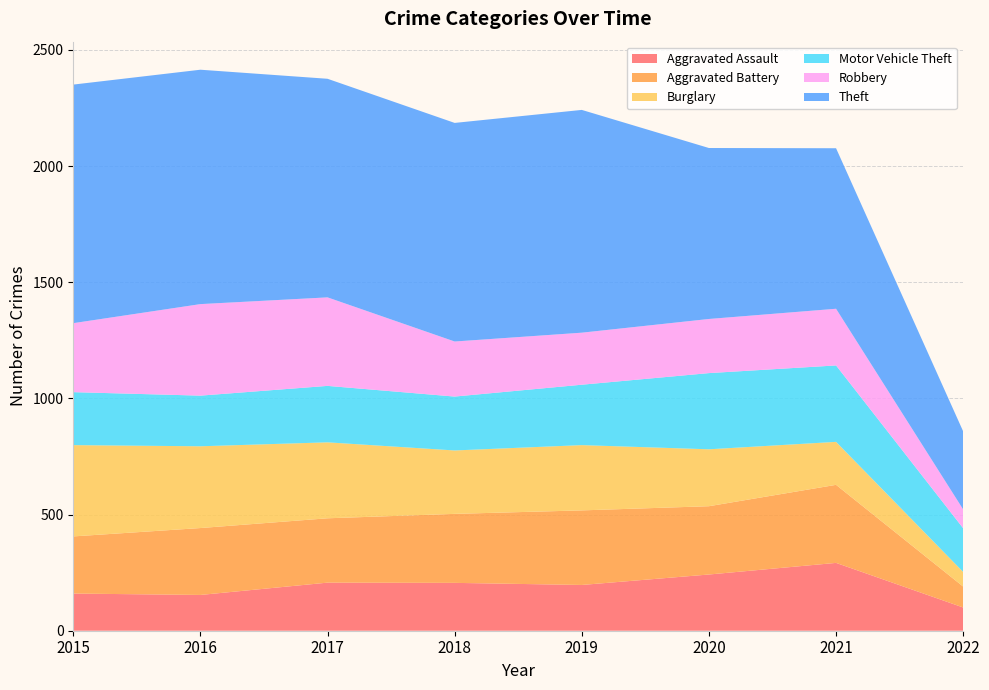

Reading left to right, list all the values displayed in this chart.

Aggravated Assault: 2015=160	2016=154	2017=207	2018=206	2019=197	2020=242	2021=292	2022=100
Aggravated Battery: 2015=246	2016=288	2017=277	2018=297	2019=321	2020=294	2021=336	2022=90
Burglary: 2015=393	2016=352	2017=327	2018=273	2019=281	2020=245	2021=185	2022=63
Motor Vehicle Theft: 2015=228	2016=218	2017=243	2018=232	2019=260	2020=328	2021=329	2022=188
Robbery: 2015=297	2016=394	2017=381	2018=237	2019=224	2020=233	2021=244	2022=81
Theft: 2015=1027	2016=1009	2017=941	2018=941	2019=959	2020=736	2021=691	2022=336